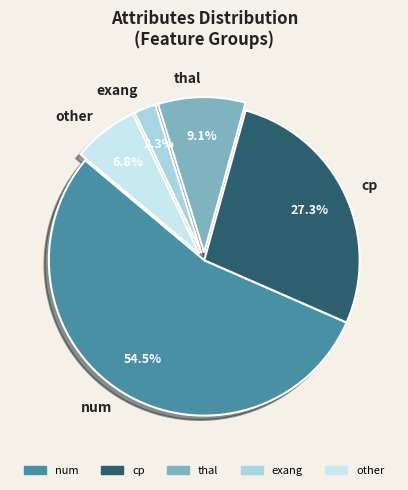

Which slice is the smallest?

exang